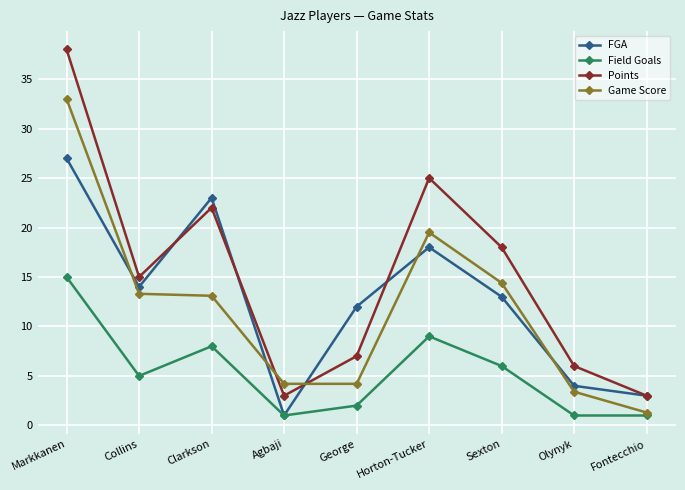

True or false: Field Goals and Points cross at least once.

False